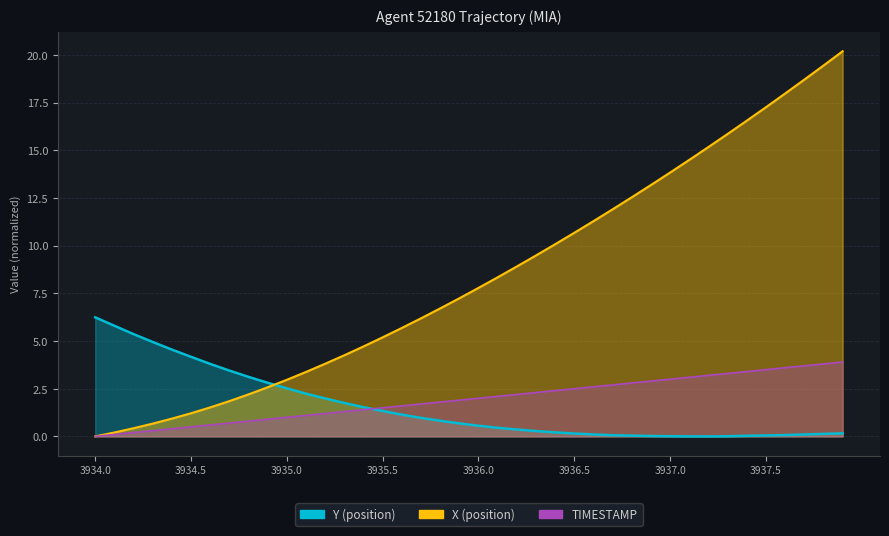

What is the spread (max minus min) of values at 3936.8?

12.5